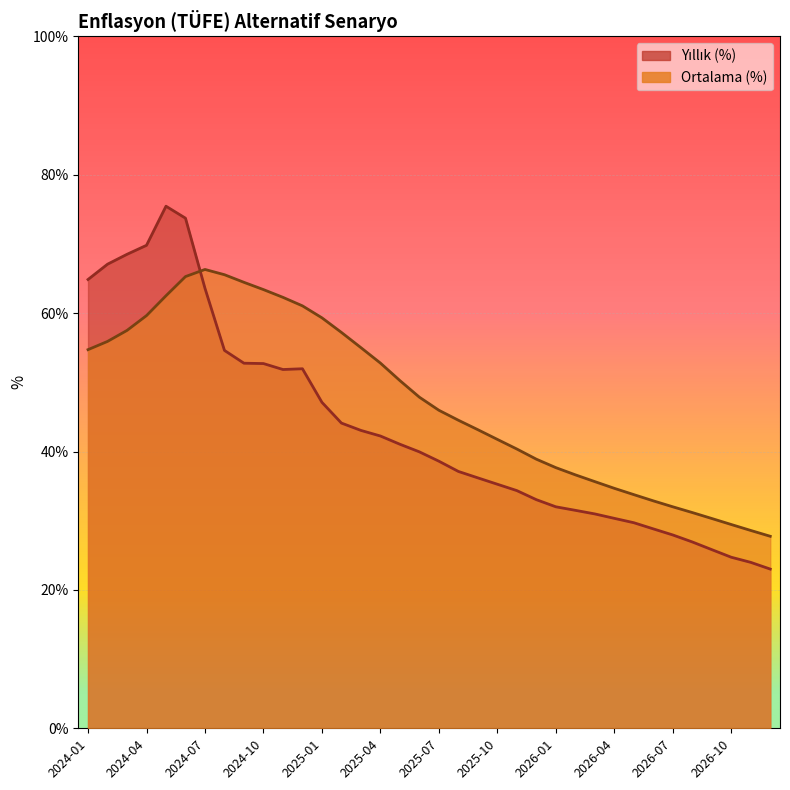

What is the maximum value for Ortalama (%)?

66.3